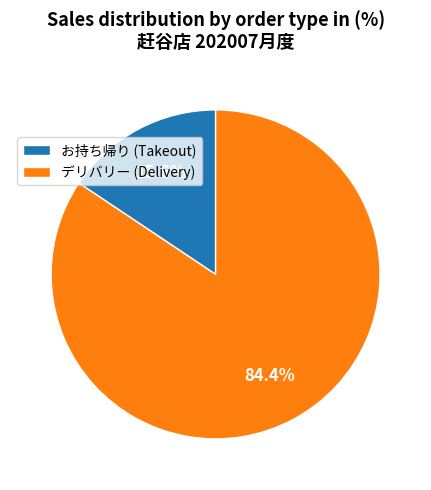

Which slice represents more than half of the pie?

デリバリー (Delivery)